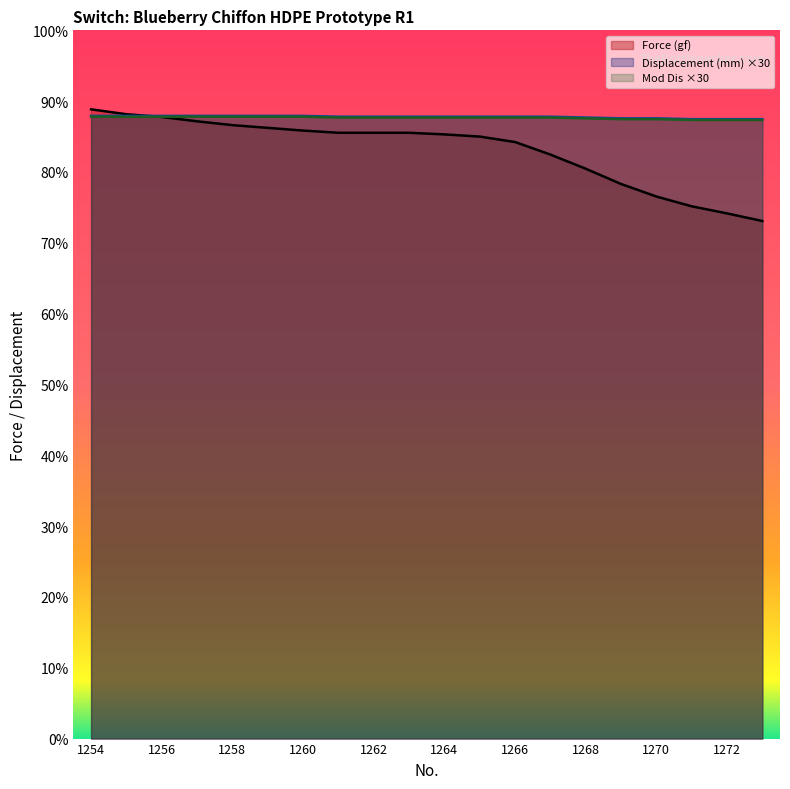

What is the difference between the Force (gf) values at 1264 and 1259?

1.2